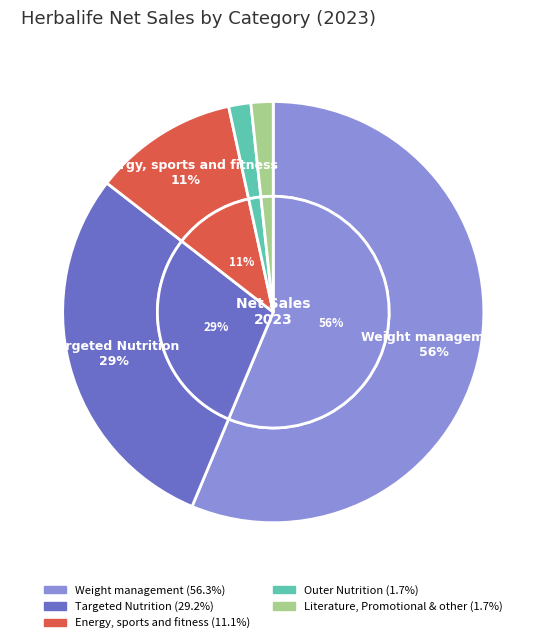

What portion of the pie excludes Literature, Promotional & other?

98.3%